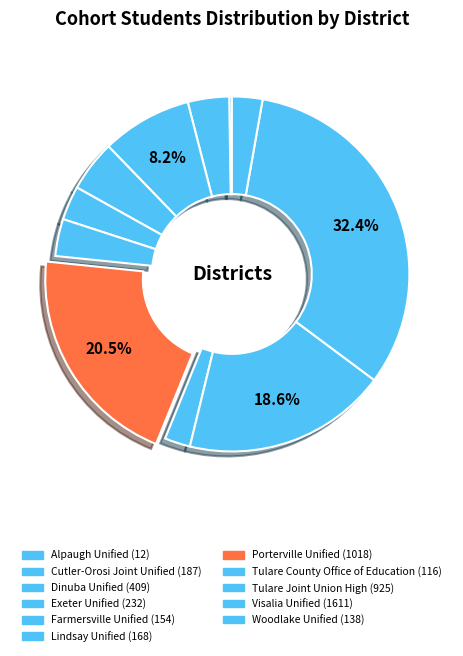

Which slice is the smallest?

Alpaugh Unified